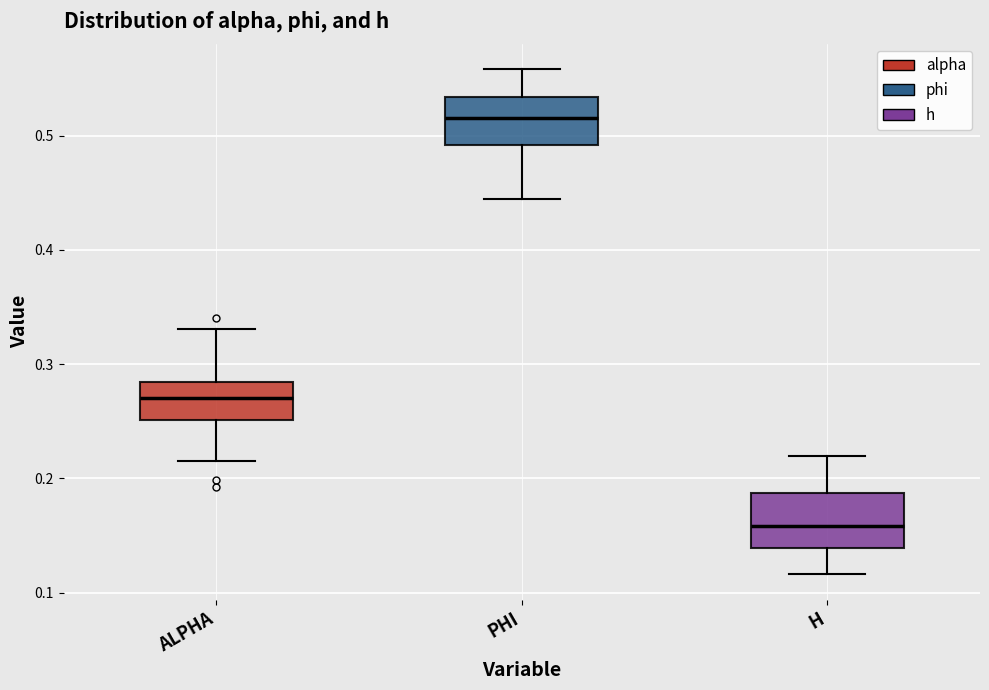

Which box's median line is the lowest?

H